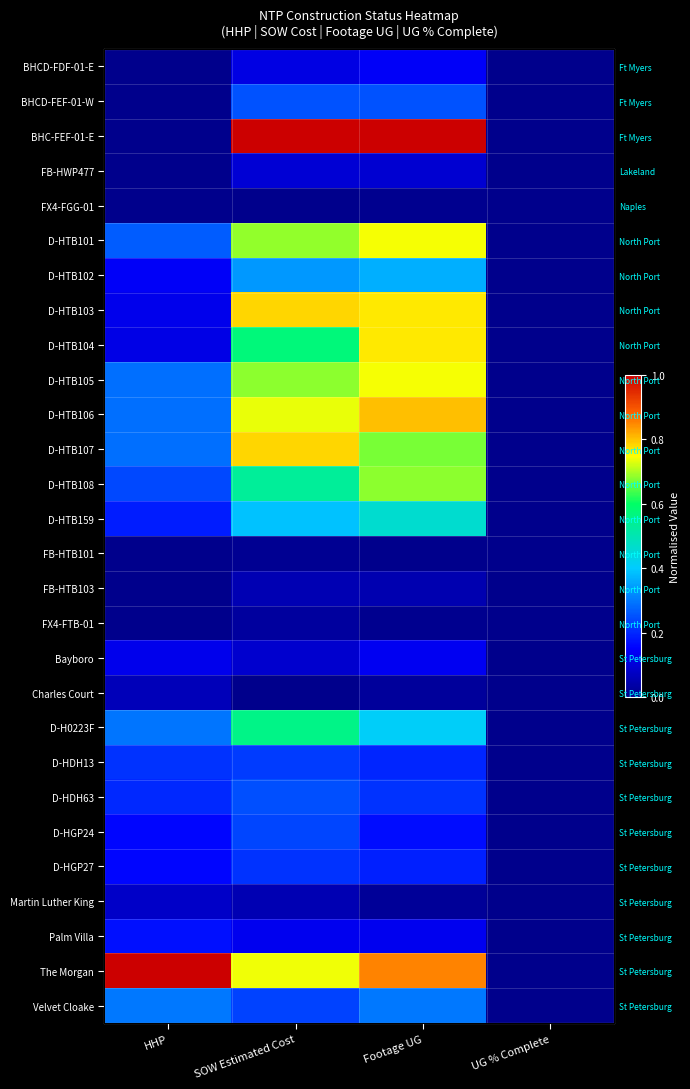

The value of Martin Luther King at HHP is 0.1. True or false?

False